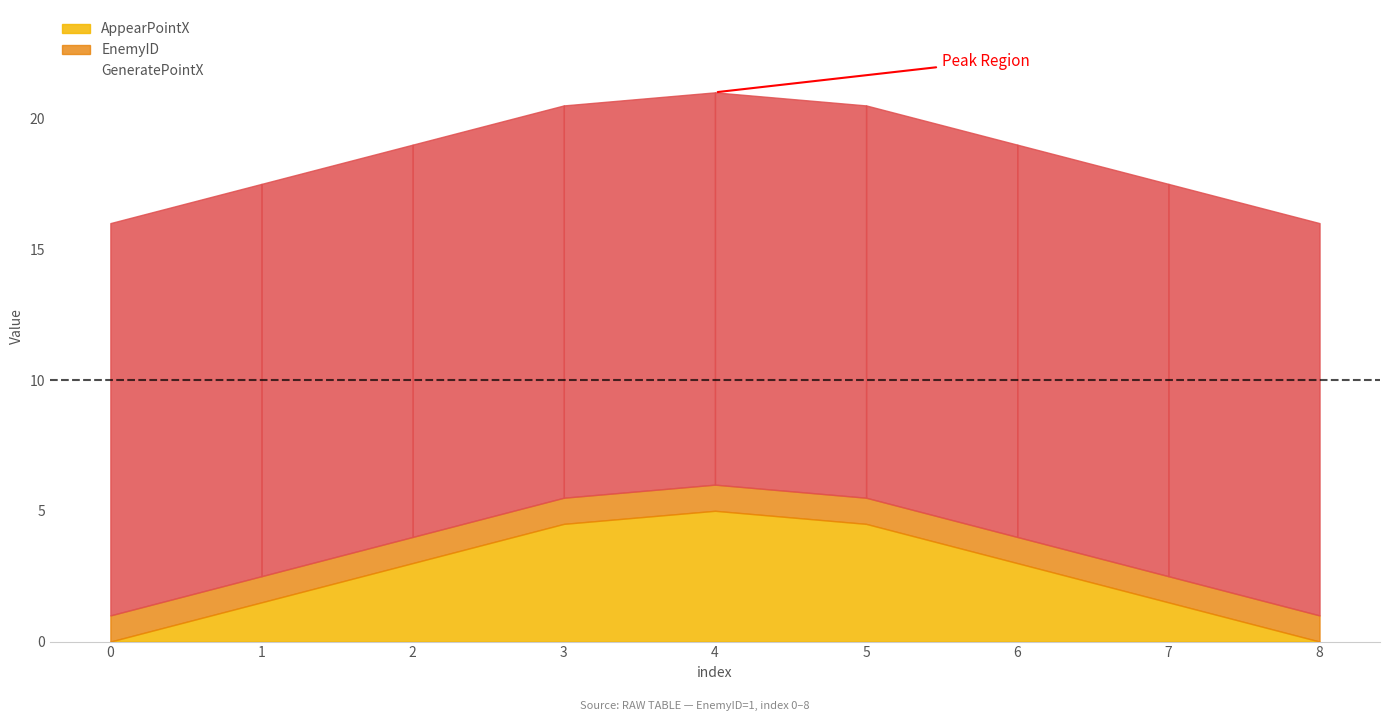

At which label does AppearPointX reach its peak?

4